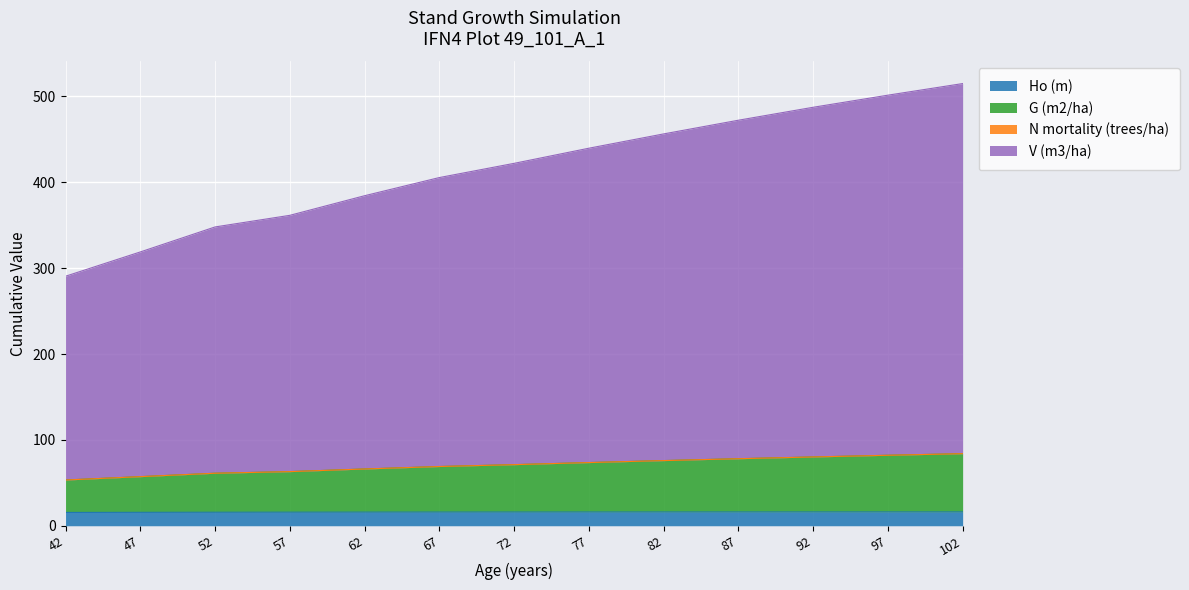

True or false: V (m3/ha) has more than 2 interior local peaks.

False